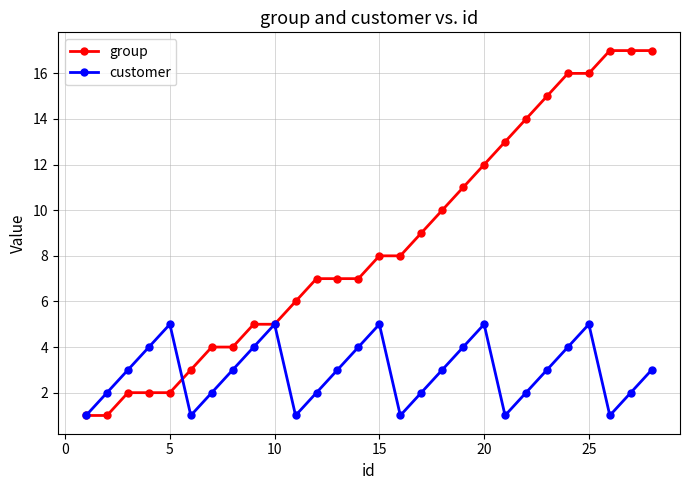

How many interior local valleys does the customer series have?

5